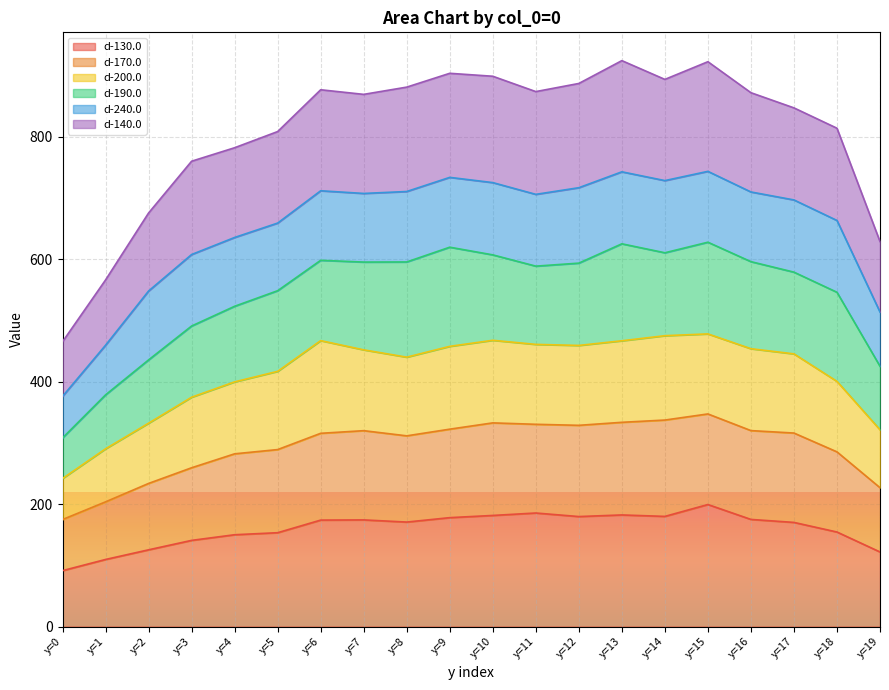

What are all the series names shown in the legend?

d-130.0, d-170.0, d-200.0, d-190.0, d-240.0, d-140.0